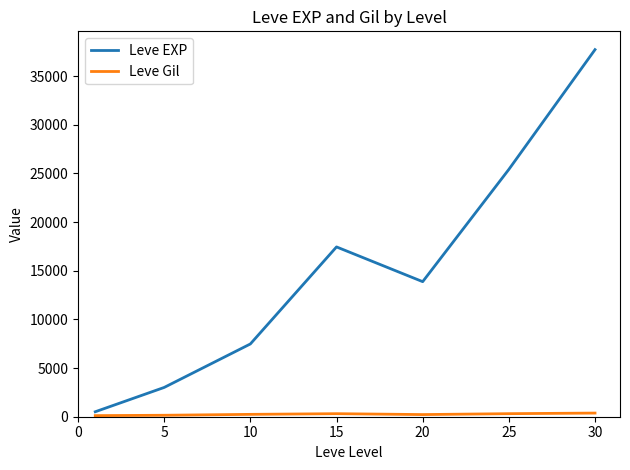

What is the greatest value displayed?

37715.0